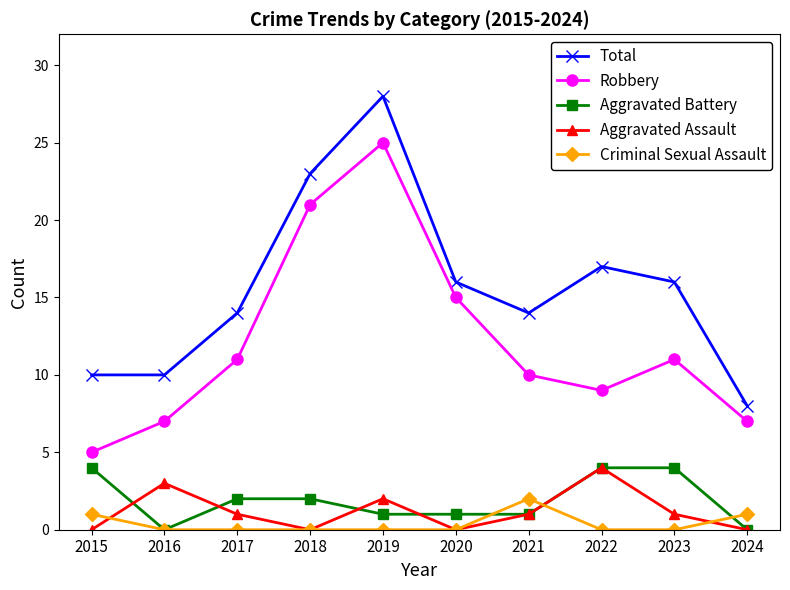

What is the value of the Total point at the 6th from the left?

16